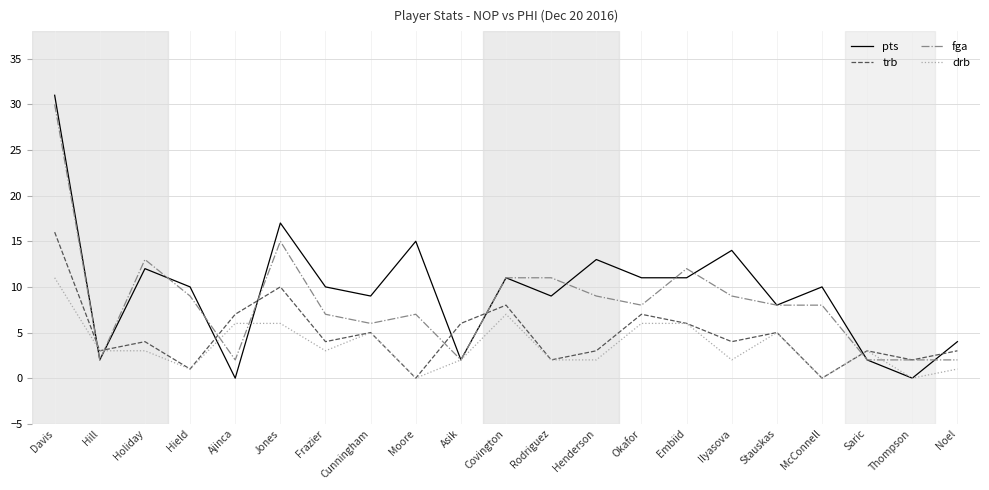

Reading left to right, extract all data points from this chart.

pts: 31	2	12	10	0	17	10	9	15	2	11	9	13	11	11	14	8	10	2	0	4
trb: 16	3	4	1	7	10	4	5	0	6	8	2	3	7	6	4	5	0	3	2	3
fga: 30	2	13	9	2	15	7	6	7	2	11	11	9	8	12	9	8	8	2	2	2
drb: 11	3	3	1	6	6	3	5	0	2	7	2	2	6	6	2	5	0	3	0	1